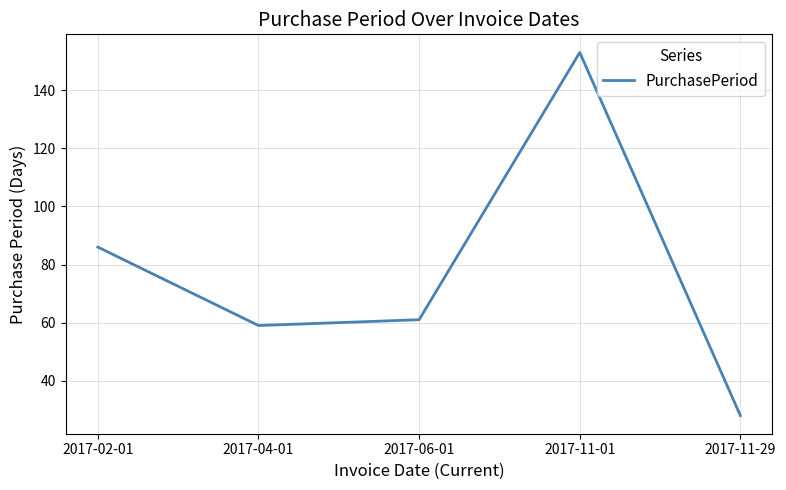

The value at 2017-04-01 is 59. True or false?

True